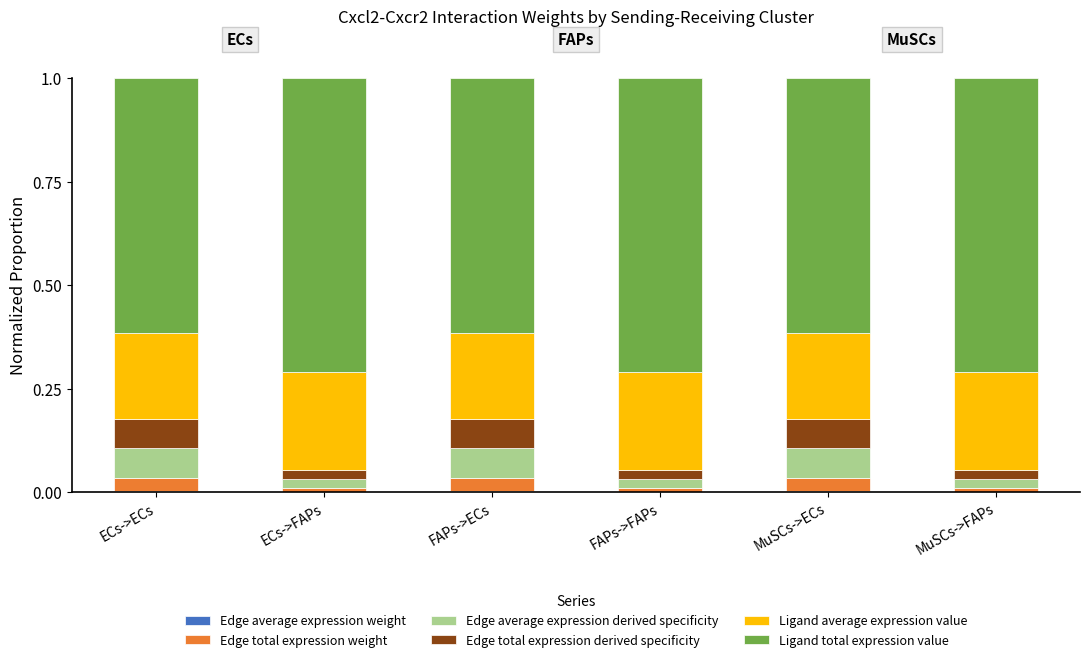

Are the bars grouped side by side (vs. stacked)?

No